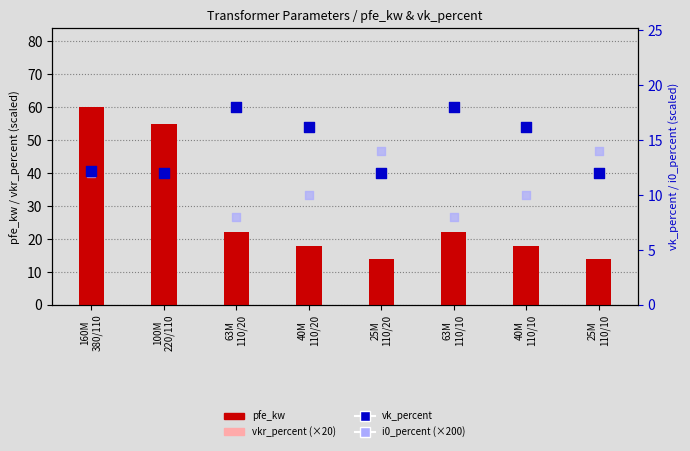

Which series reaches the minimum Y coordinate?

vkr_percent (×20)